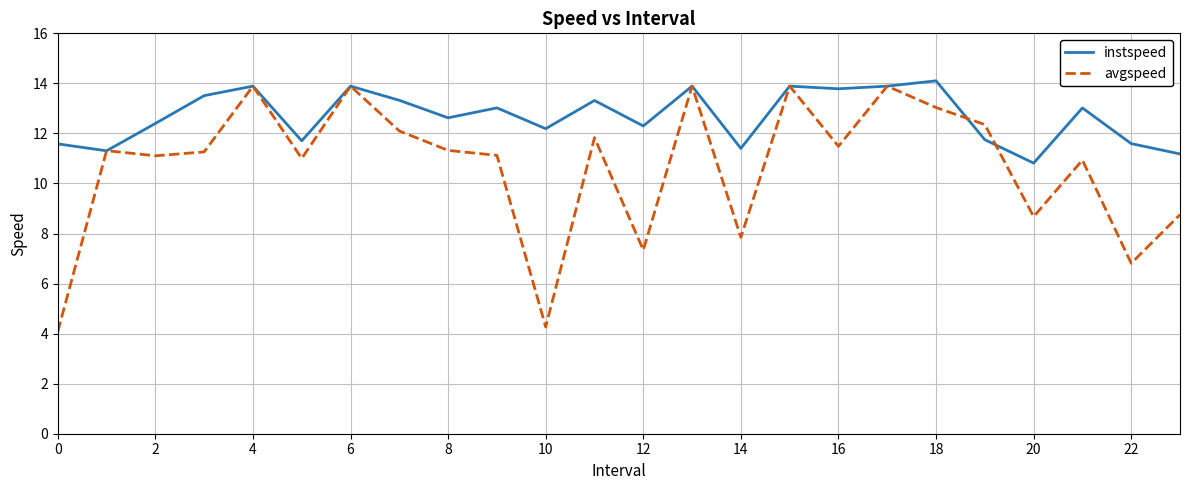

Reading left to right, extract all data points from this chart.

instspeed: 11.6	11.3	12.4	13.5	13.9	11.7	13.9	13.3	12.6	13.0	12.2	13.3	12.3	13.9	11.4	13.9	13.8	13.9	14.1	11.7	10.8	13.0	11.6	11.2
avgspeed: 4.1	11.3	11.1	11.3	13.9	11.0	13.9	12.1	11.3	11.1	4.3	11.8	7.3	13.9	7.8	13.9	11.5	13.9	13.0	12.4	8.7	10.9	6.8	8.8